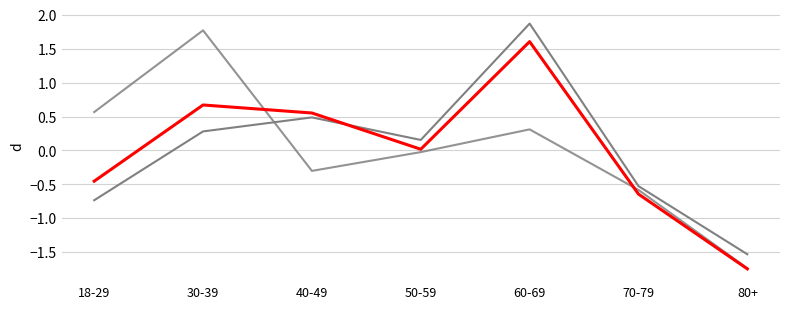

The value of Nervous: Several days at 70-79 is -0.3. True or false?

False